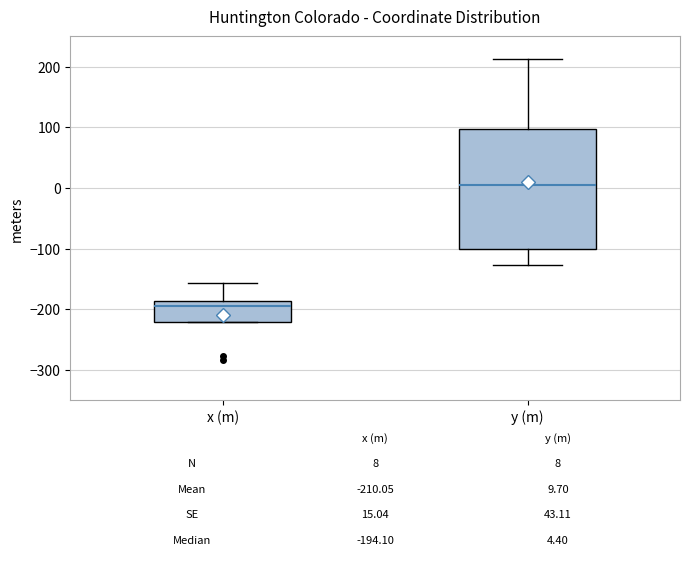

Which box's median line is the lowest?

x (m)